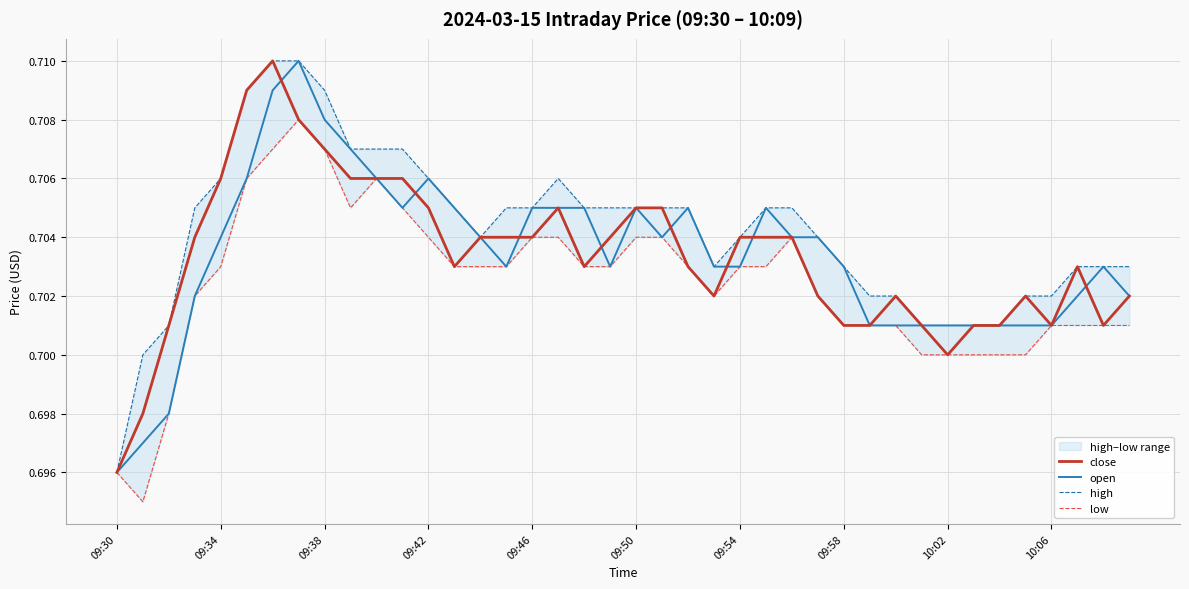

List the series in order of their peak value, lowest first.

low, close, open, high